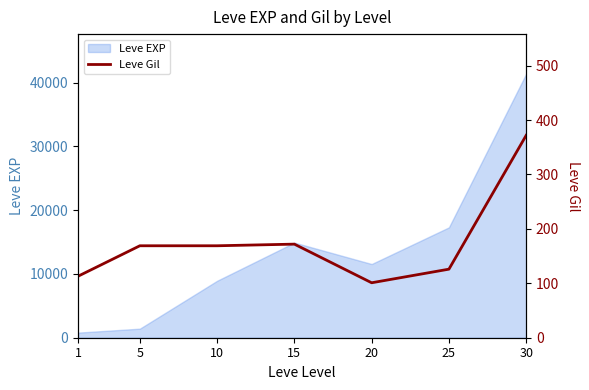

How many lines are shown in the chart?

1